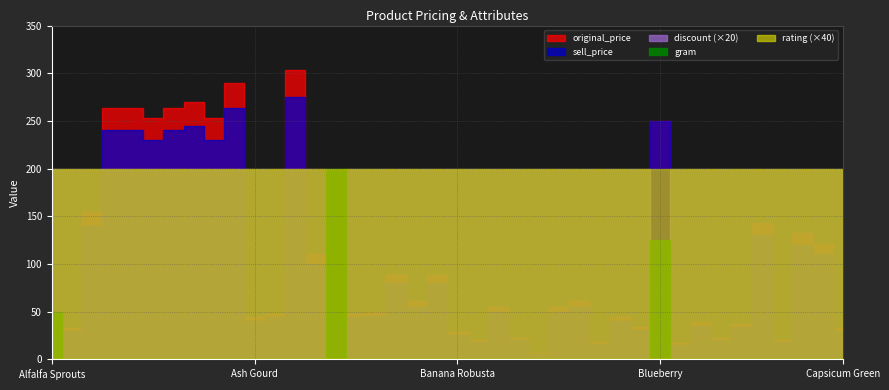

What position from the left is Apple Fuji?

4